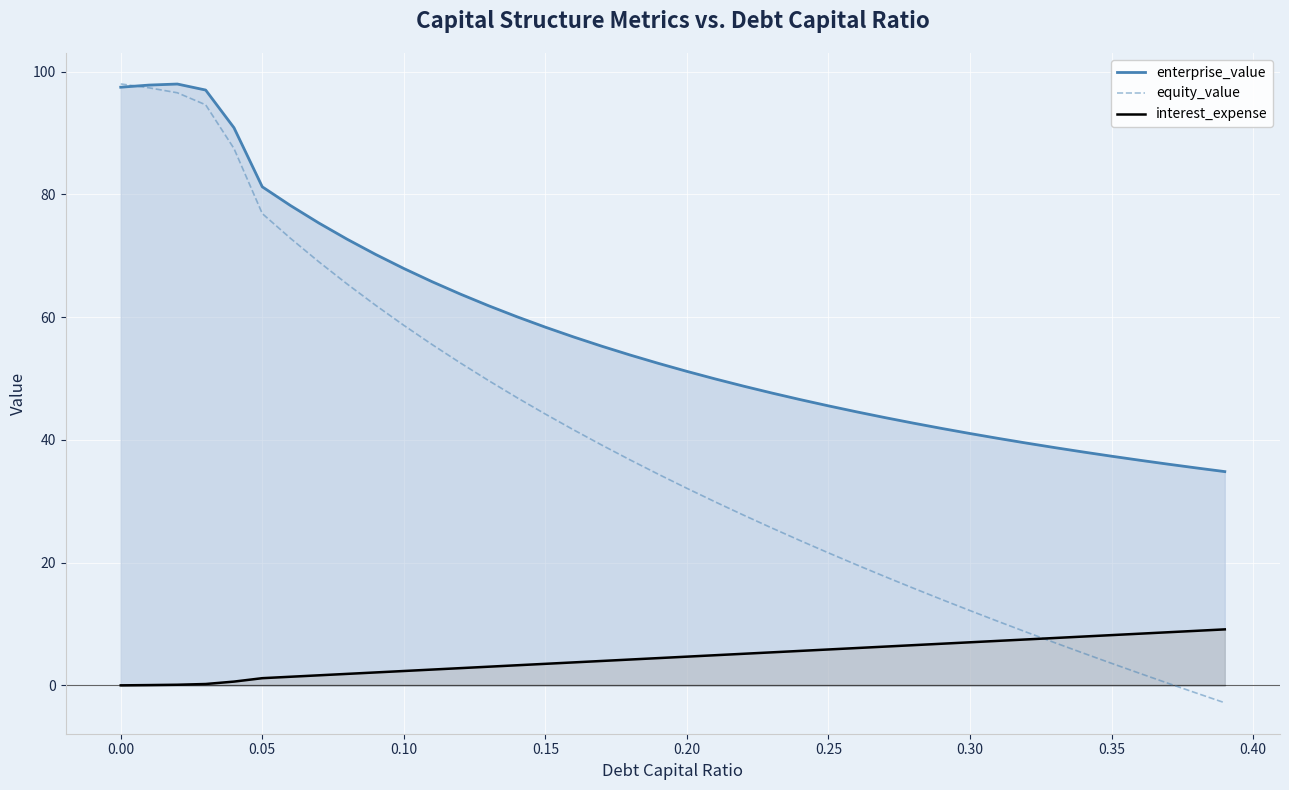

How many times do enterprise_value and equity_value cross each other?

1